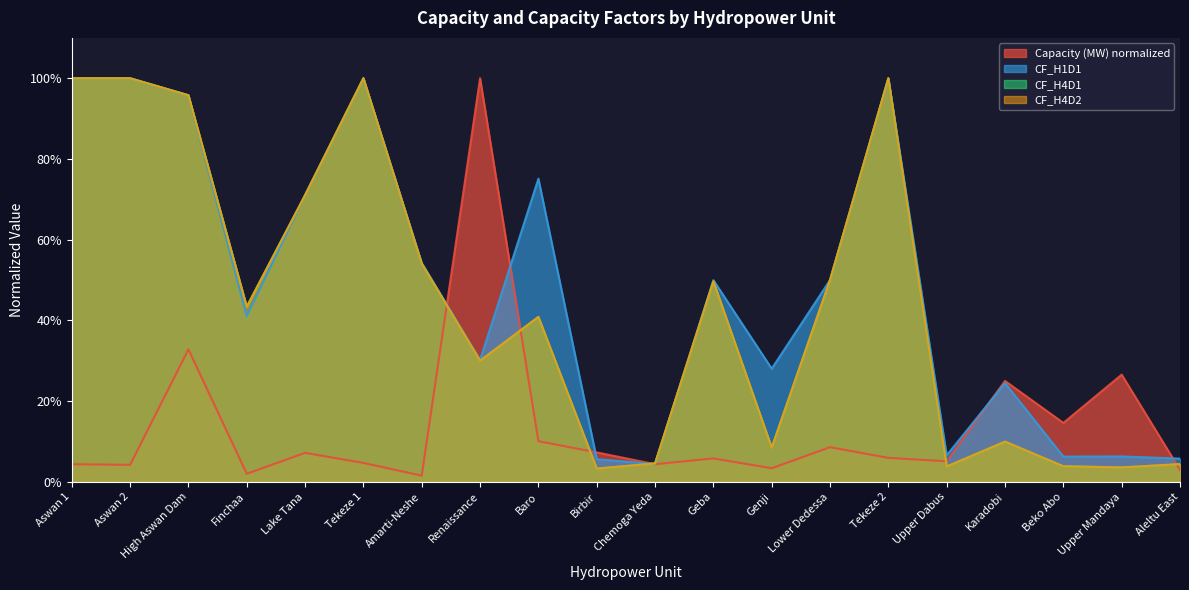

What is the difference between the maximum and minimum values in the CF_H4D2 series?

1.0